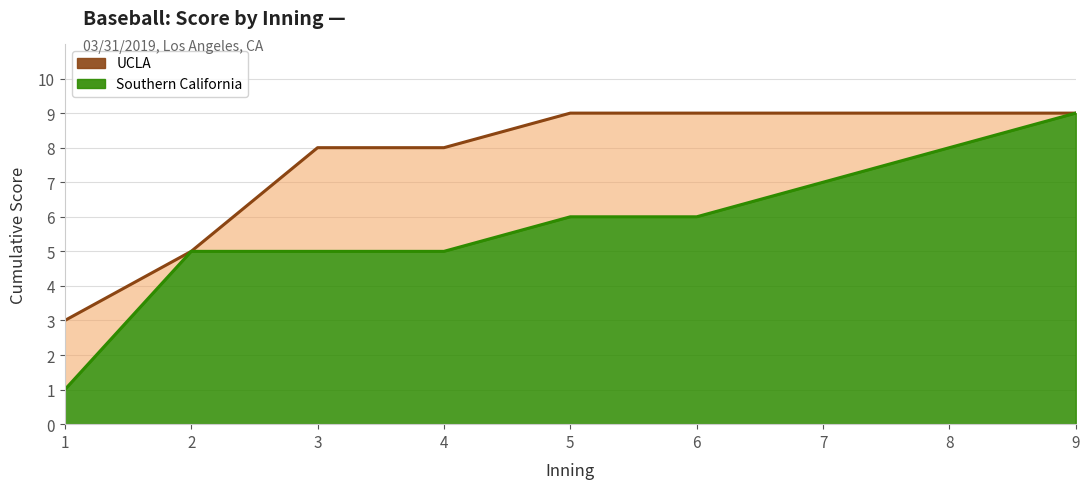

Reading left to right, extract all data points from this chart.

UCLA: 3	5	8	8	9	9	9	9	9
Southern California: 1	5	5	5	6	6	7	8	9